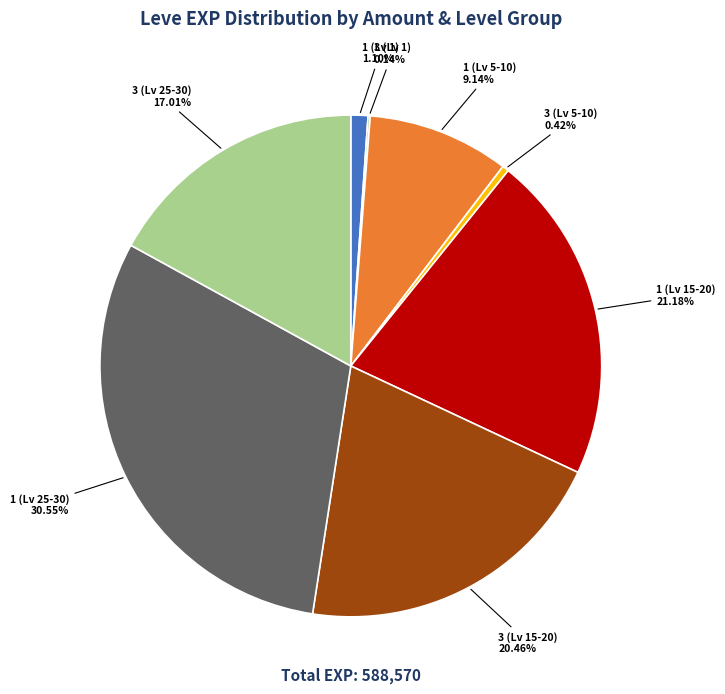

Between 3 (Lv 15-20) and 1 (Lv 15-20), which is larger?

1 (Lv 15-20)